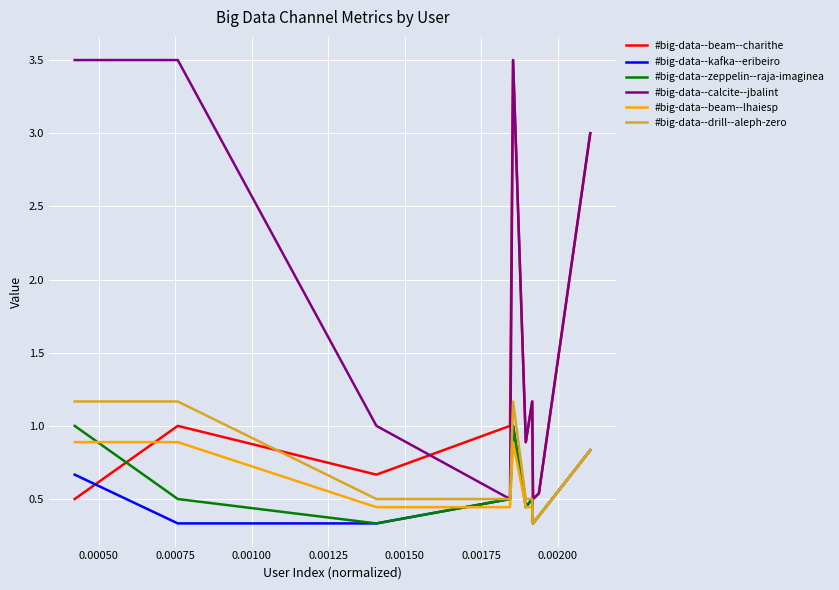

What is the maximum value for #big-data--beam--charithe?

3.5